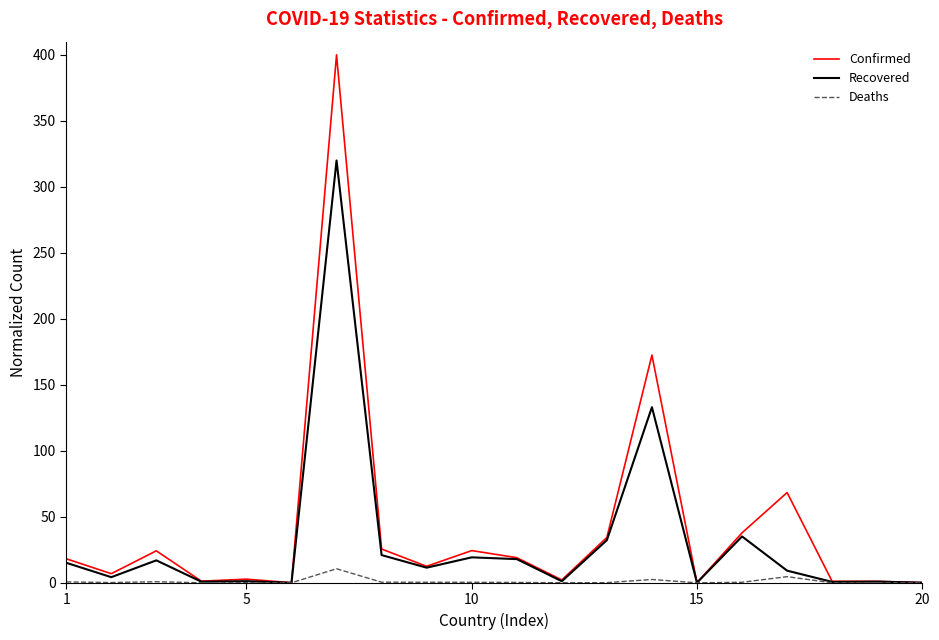

List the series in order of their peak value, highest first.

Confirmed, Recovered, Deaths